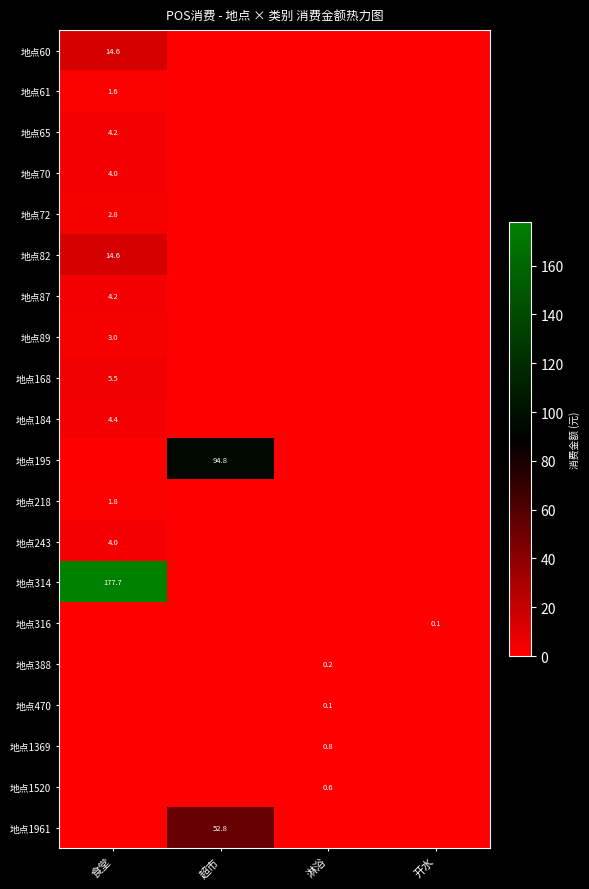

Is it true that 地点168 equals 7.8 at 食堂?

False